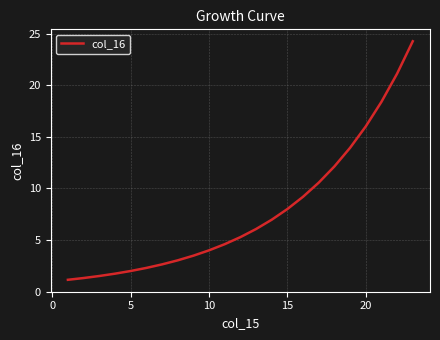

What is the maximum value shown in the chart?

24.3